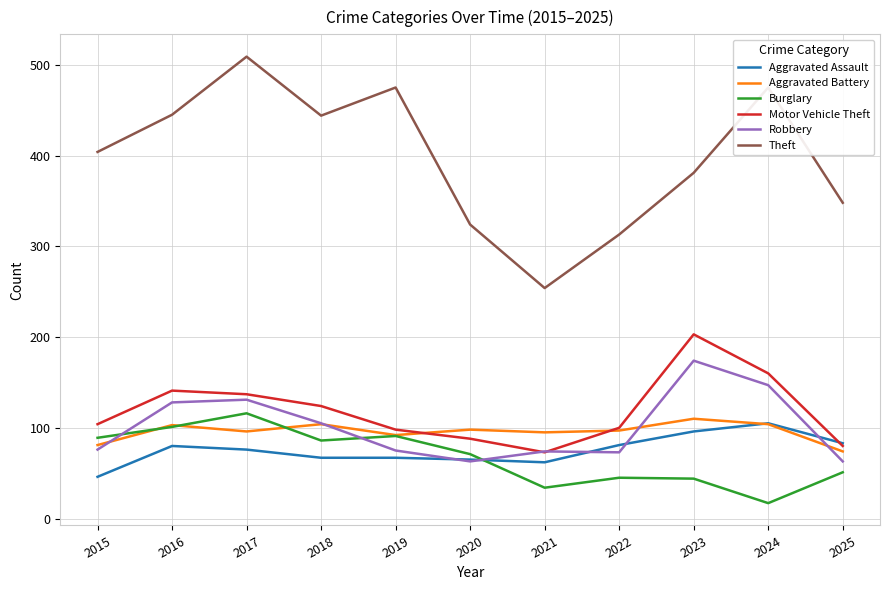

What is the greatest value displayed?

509